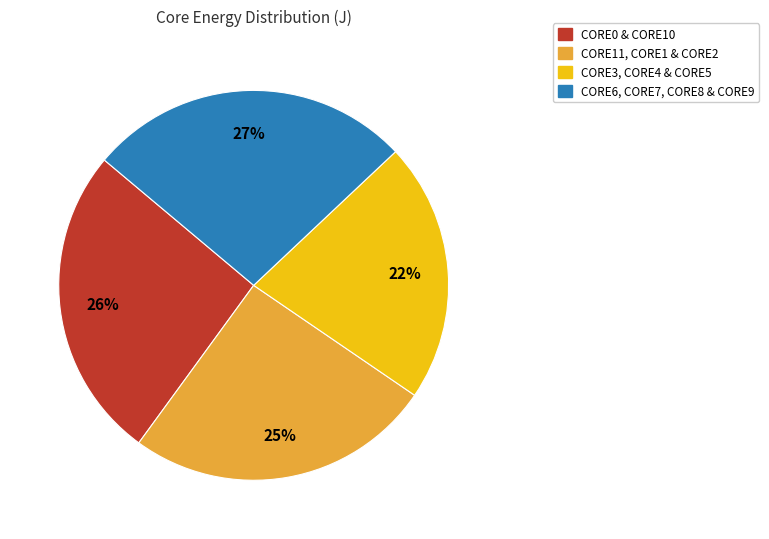

To the nearest percent, what percentage of the pie is CORE11, CORE1 & CORE2?

25%